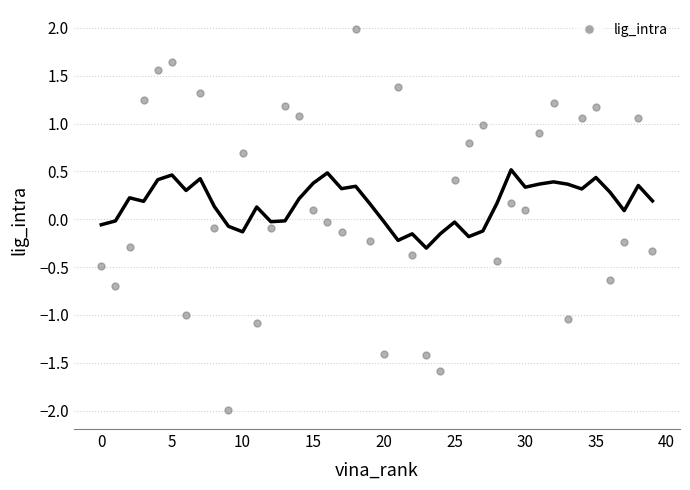

What is the range of Y values (max minus min)?

4.0